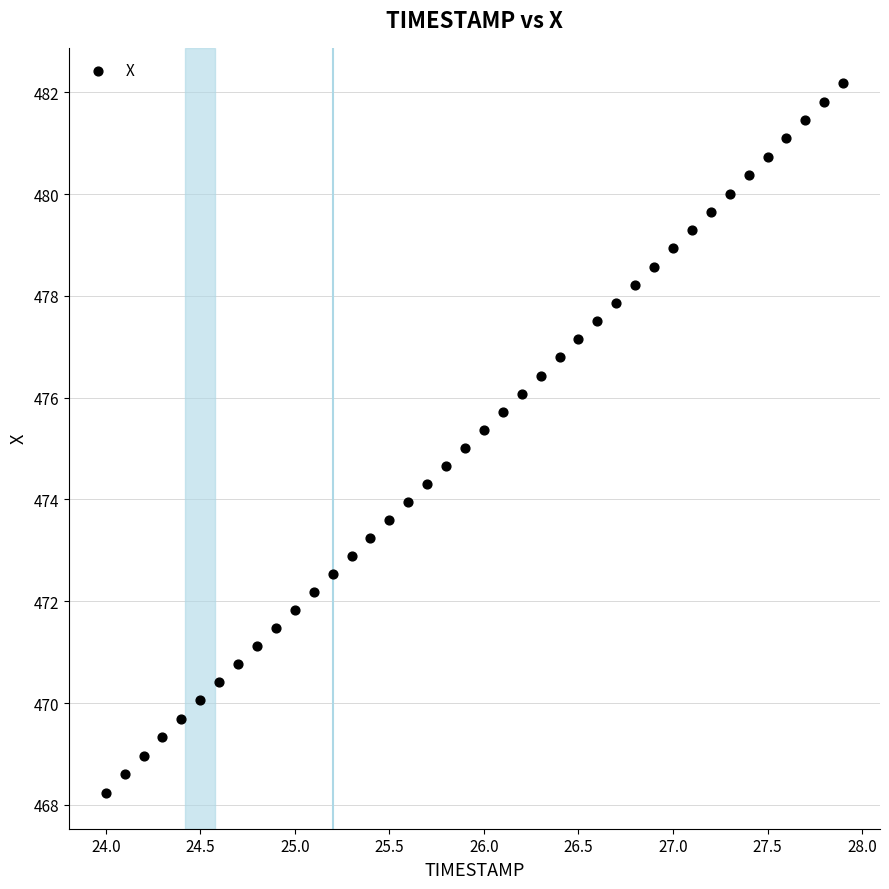

What is the range of Y values (max minus min)?

13.9